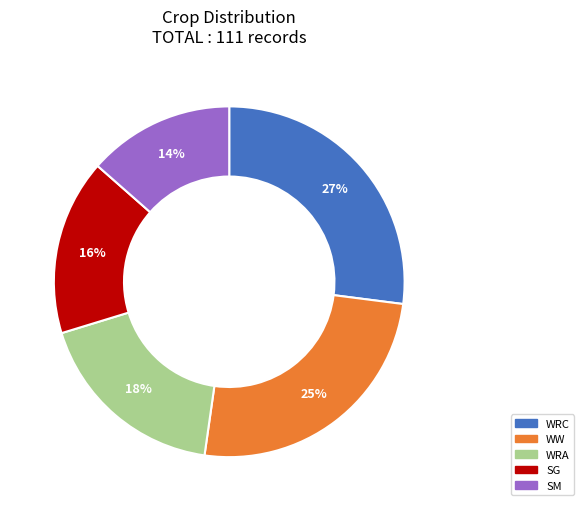

Which category has the smallest portion of the pie?

SM